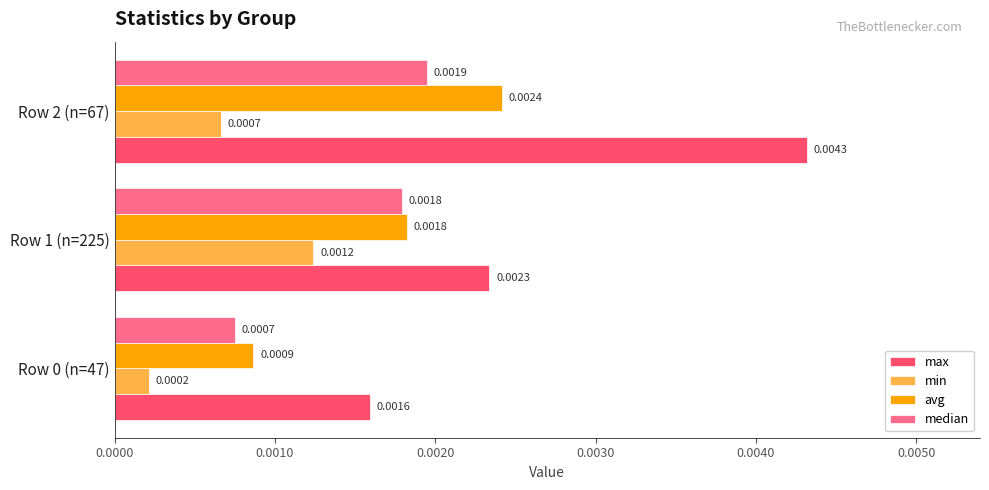

Rank the series at Row 2 (n=67) from highest to lowest value.

max, avg, median, min